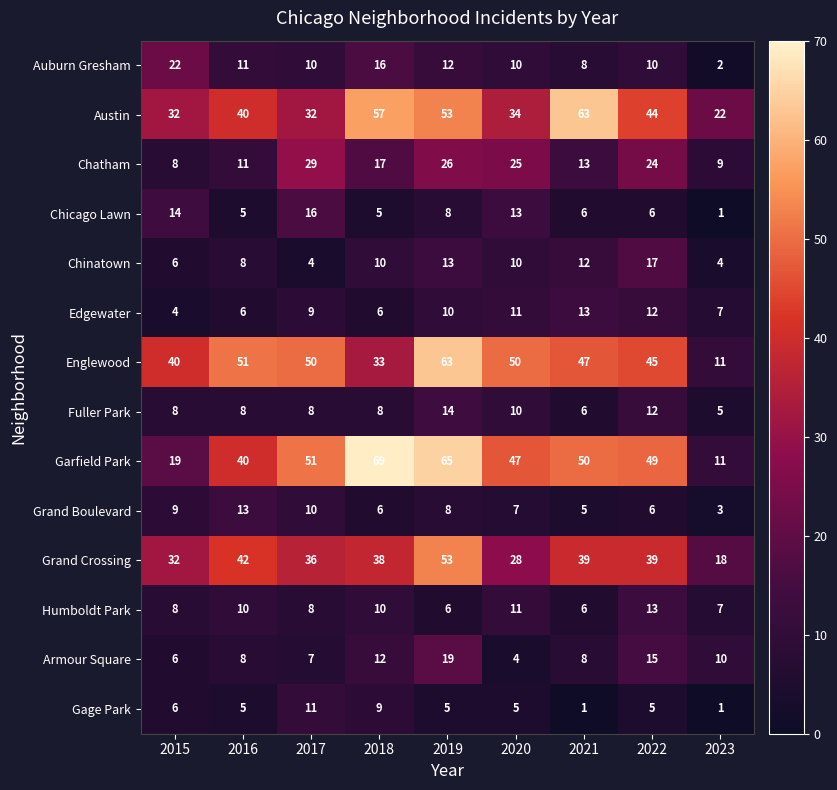

At which label does Grand Boulevard first exceed 7?

2015